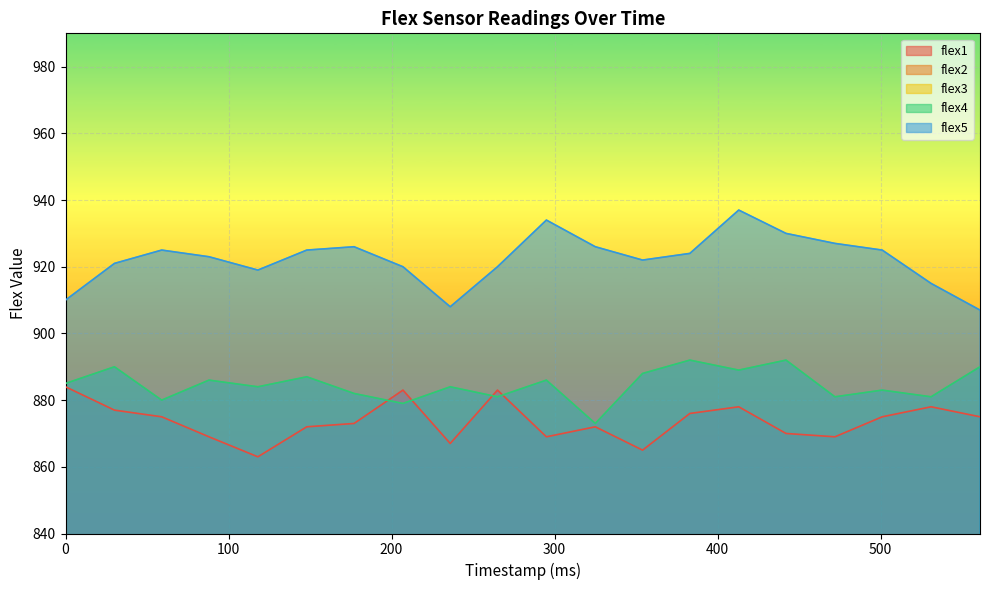

Between 236 and 265, which series saw the biggest shift?

flex1